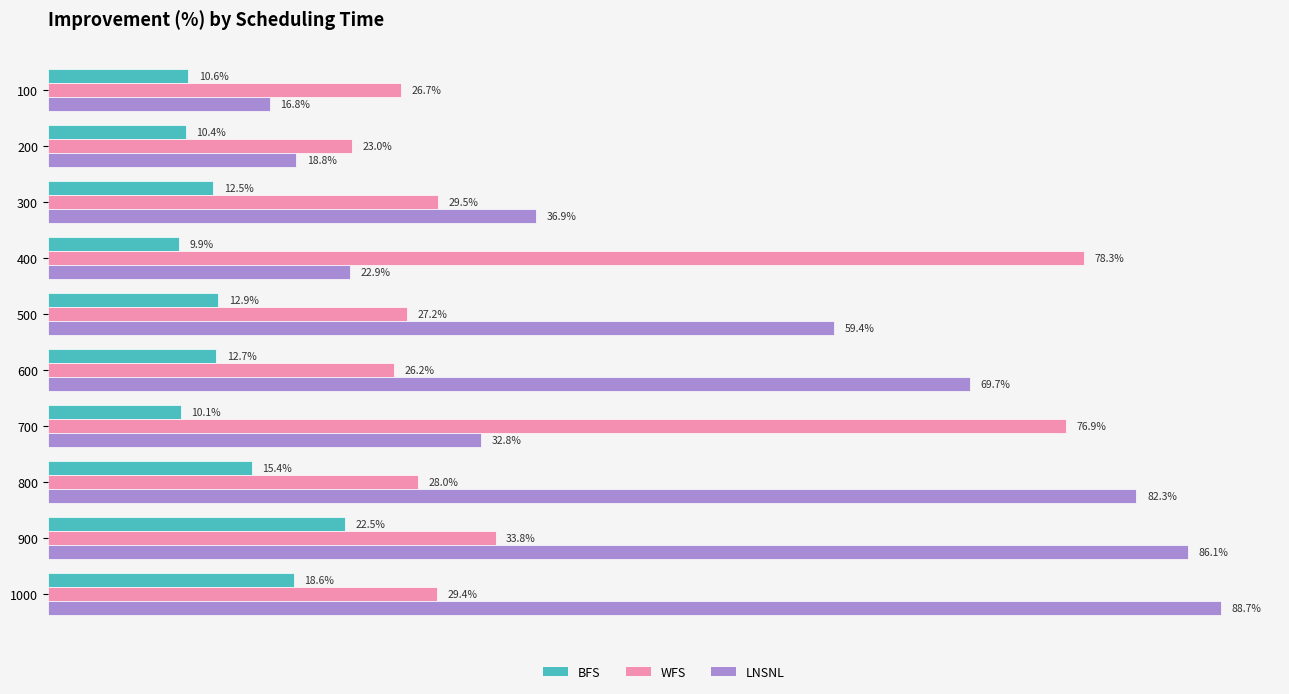

At 300, list the series in order from smallest to largest.

BFS, WFS, LNSNL